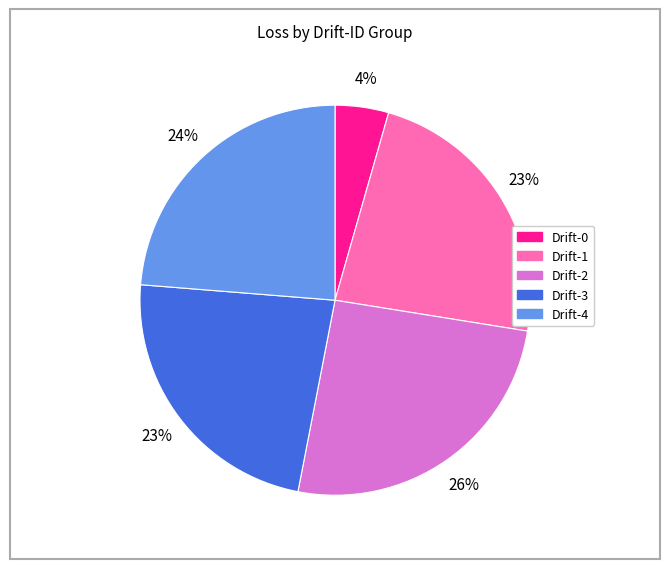

To the nearest percent, what is the average slice percentage?

20%